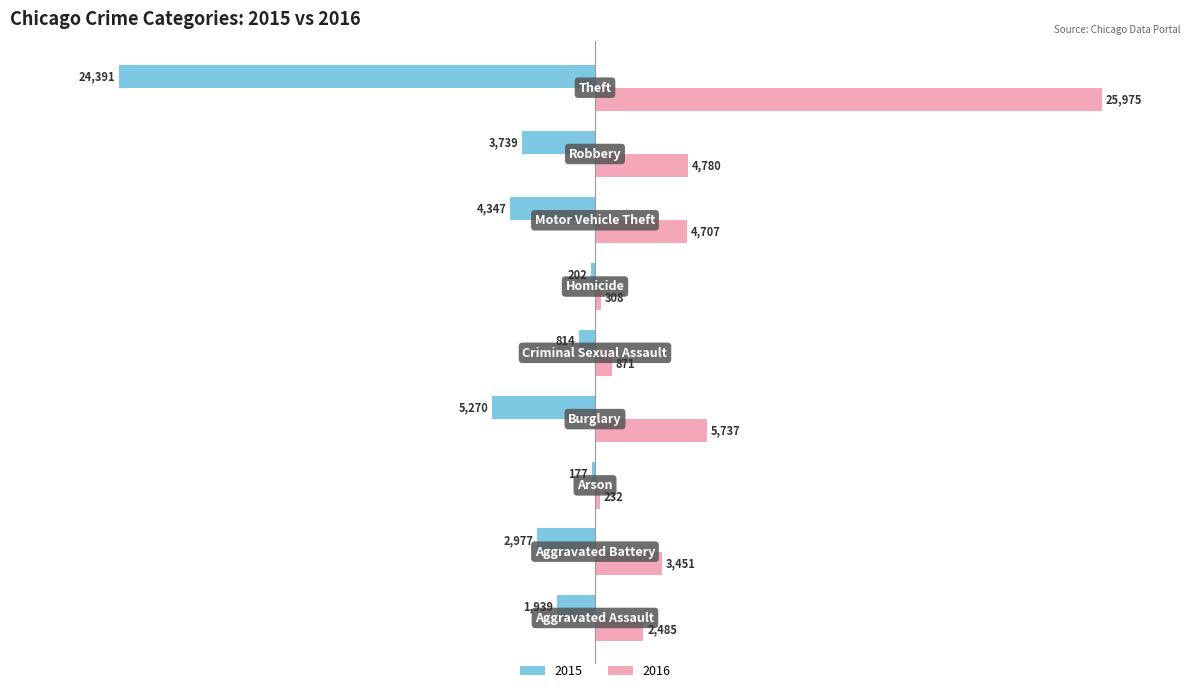

What is the sum of all 2016 values?

48546